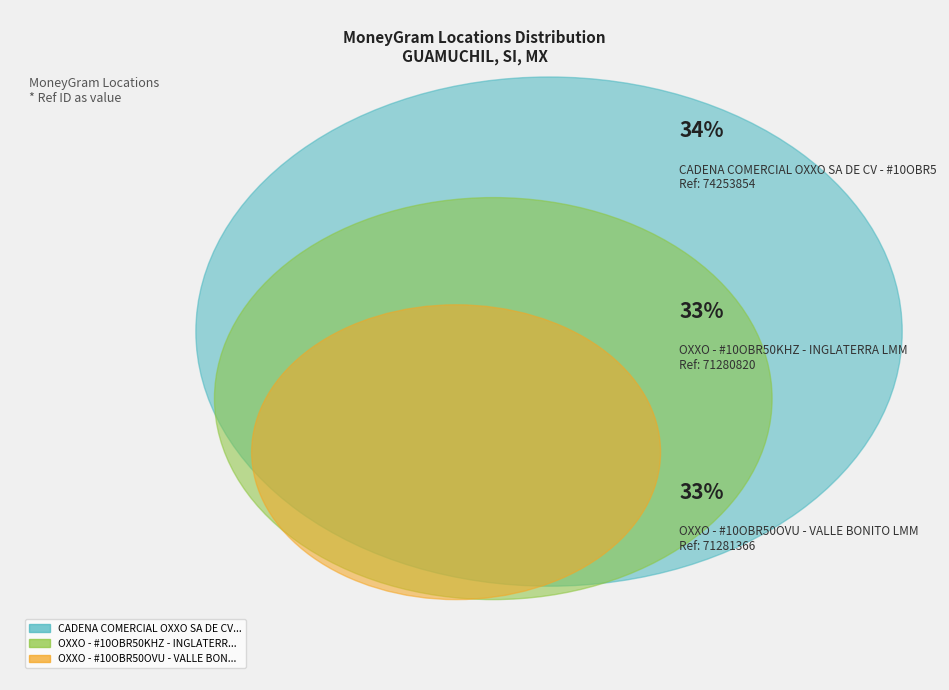

Which slice is the smallest?

OXXO - #10OBR50KHZ - INGLATERRA LMM